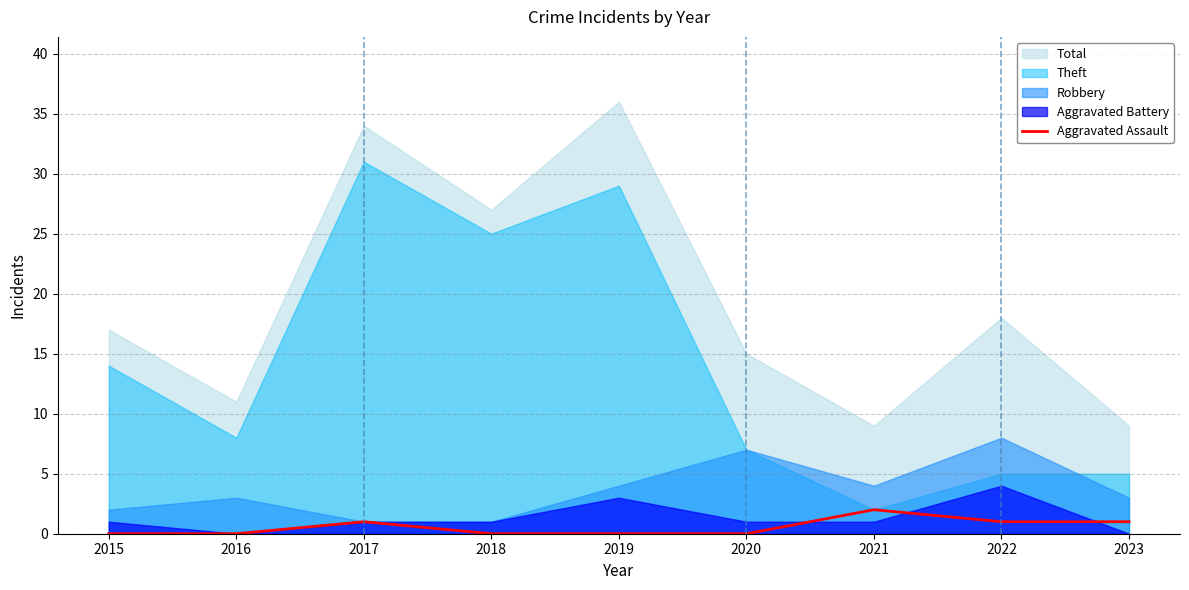

Does the chart have visible grid lines?

Yes